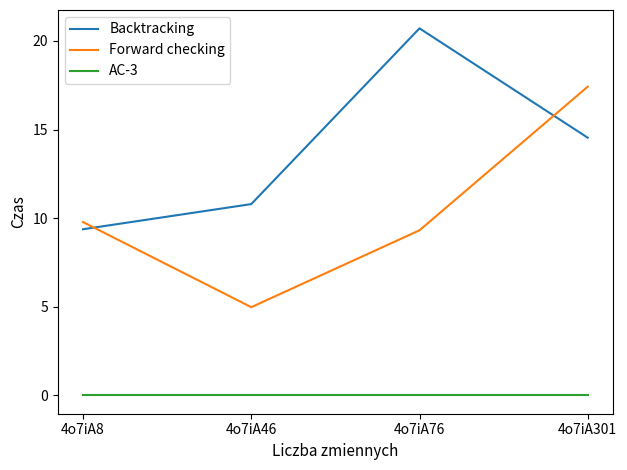

Between 4o7iA46 and 4o7iA301, which series saw the biggest shift?

Forward checking